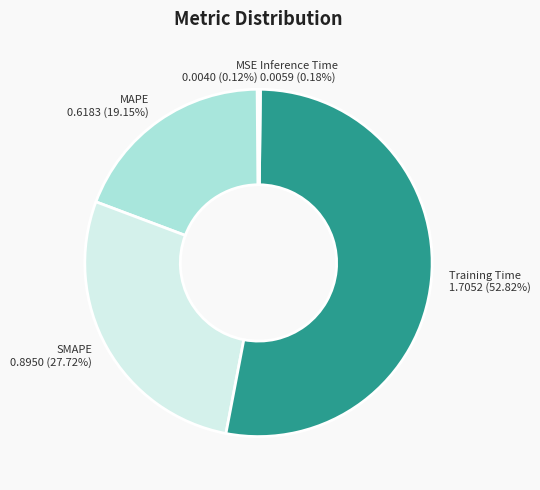

Which category has the biggest portion of the pie?

Training Time